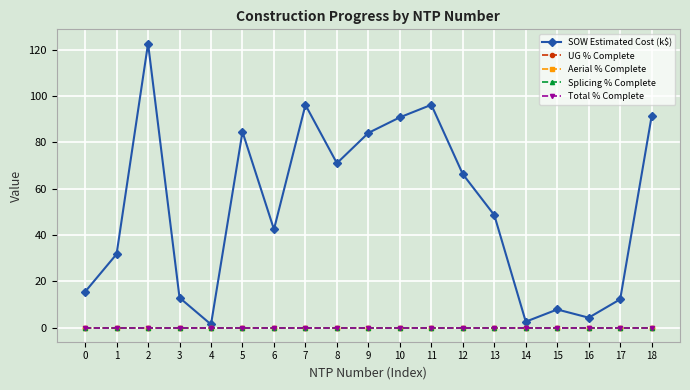

True or false: Aerial % Complete and SOW Estimated Cost (k$) cross at least once.

False